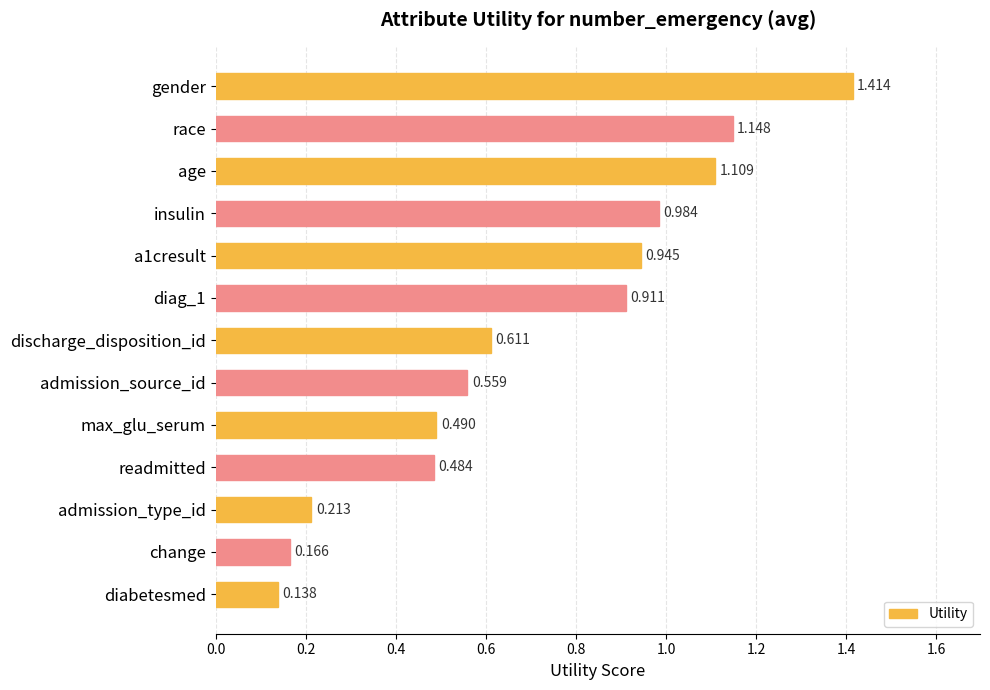

At which label is the value closest to 0?

diabetesmed